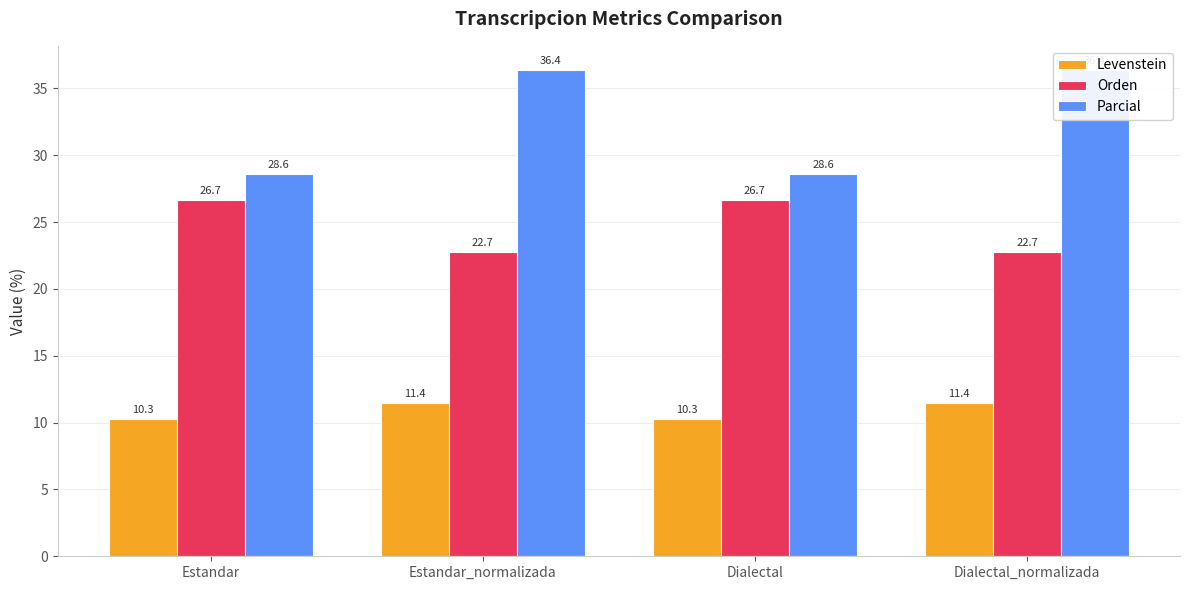

Where does the Levenstein series first go above 11?

Estandar_normalizada